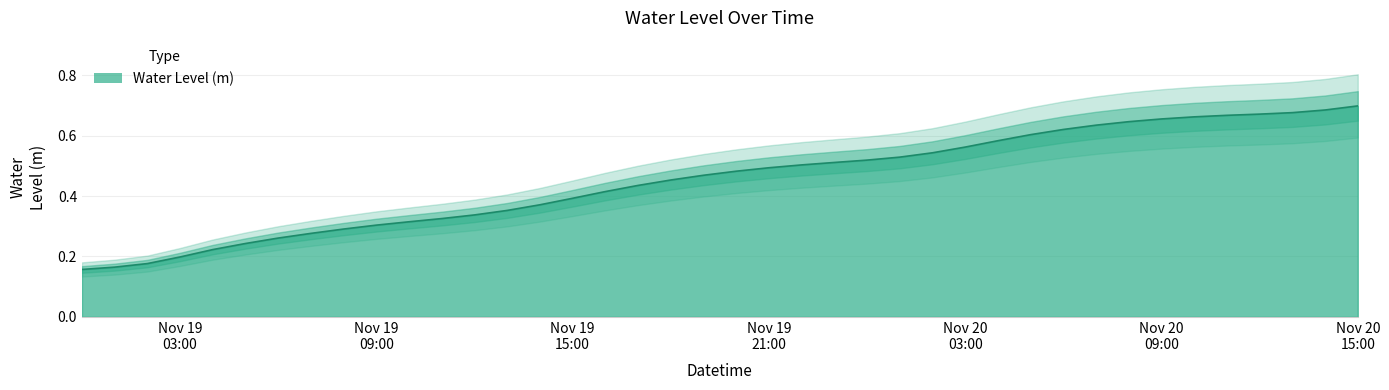

Which label corresponds to the largest value in the chart?

Nov 20 15:00